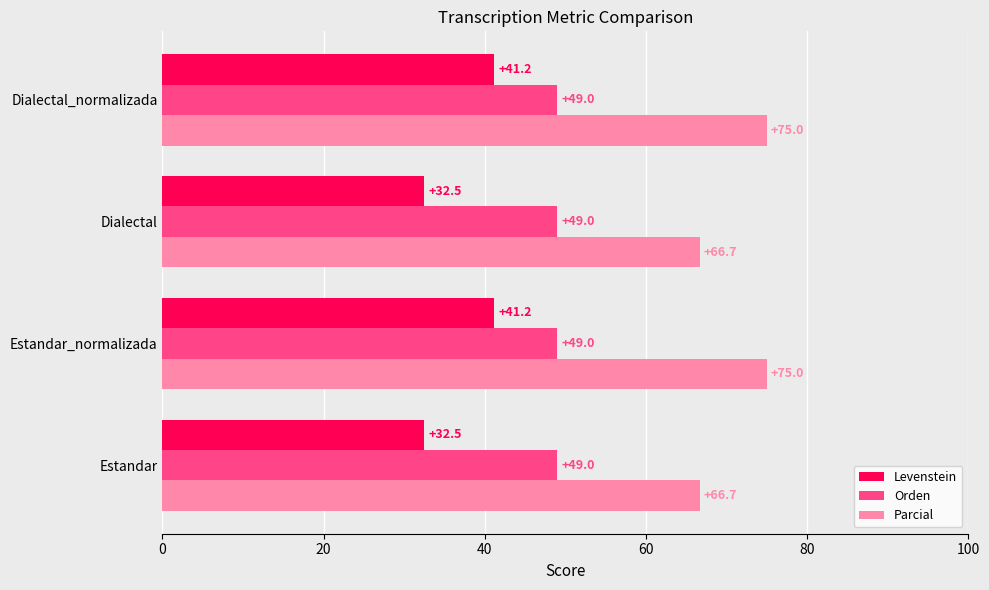

What is the difference between the maximum and minimum values in the Levenstein series?

8.7